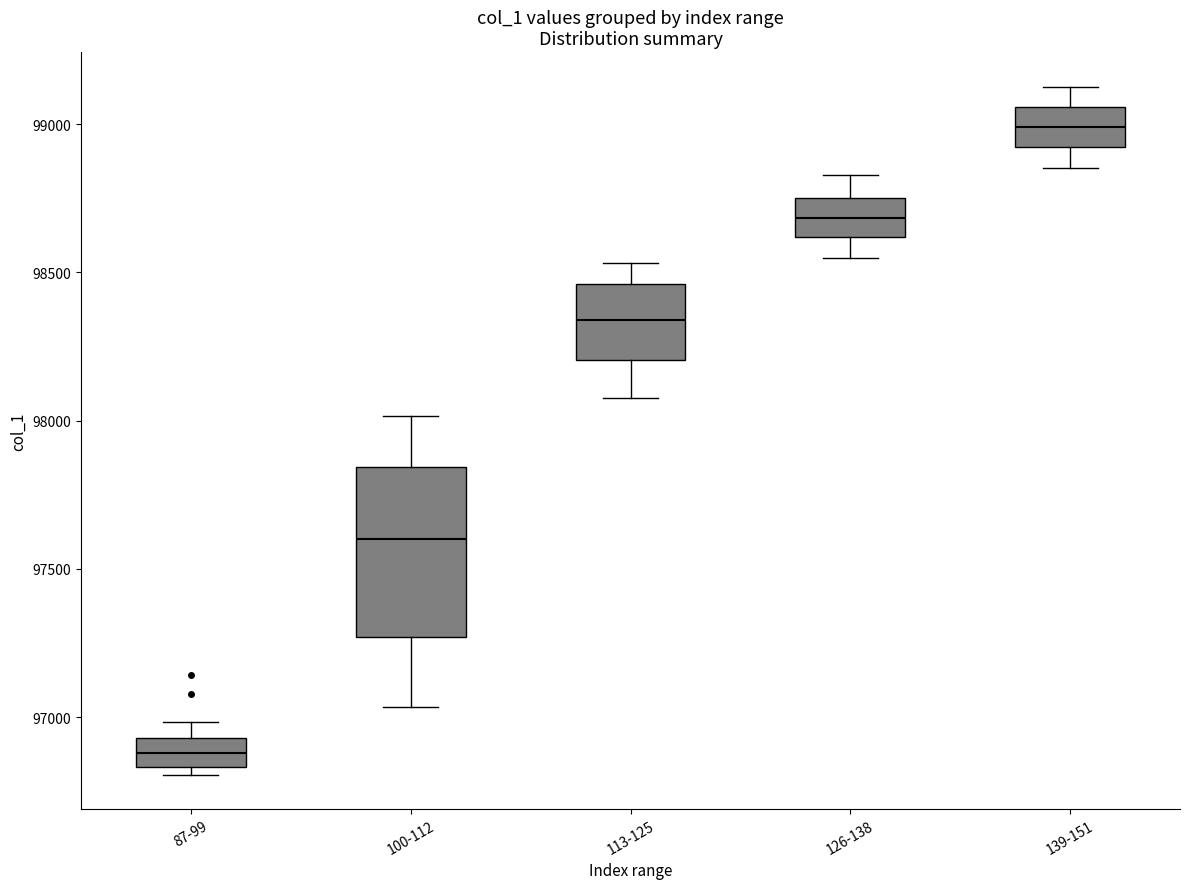

Reading left to right, read every box against the y-axis: the position of its median line, the range the box covers, and the ends of its whiskers. The values are not printed on the chart, so give them approximately, as read against the axis.

87-99: median 96900, box 96850 to 96950, whiskers 96800 to 97000
100-112: median 97600, box 97250 to 97850, whiskers 97050 to 98000
113-125: median 98350, box 98200 to 98450, whiskers 98100 to 98550
126-138: median 98700, box 98600 to 98750, whiskers 98550 to 98850
139-151: median 99000, box 98900 to 99050, whiskers 98850 to 99150